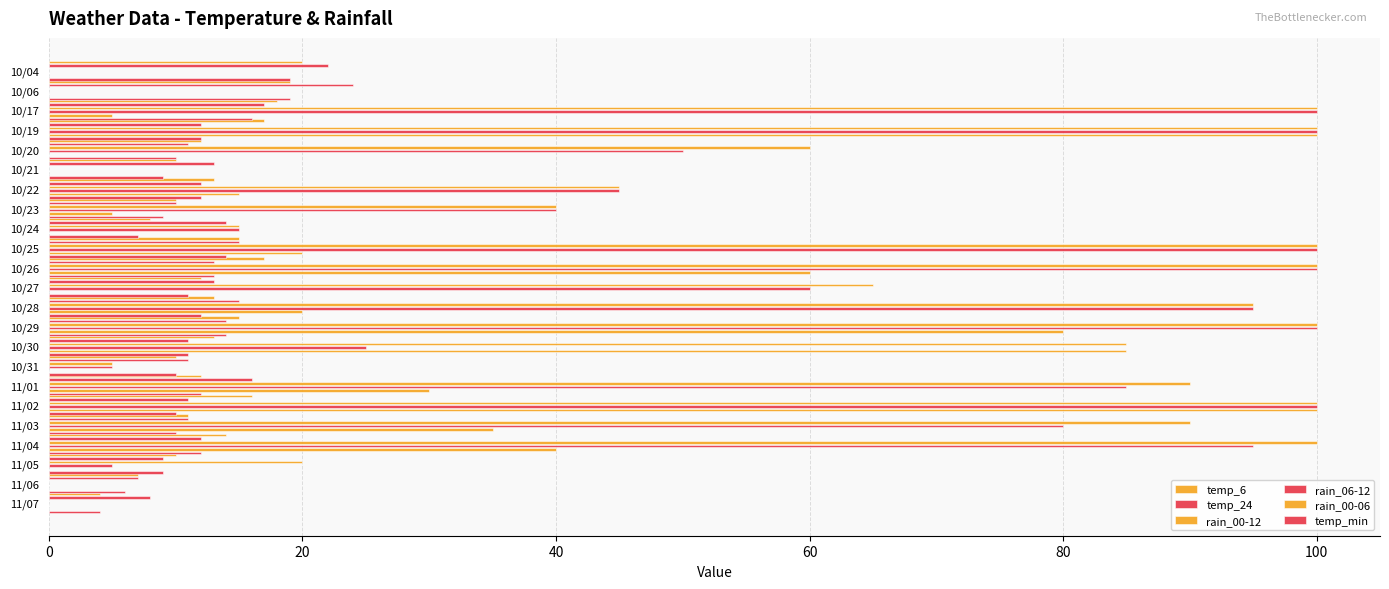

How many data points in temp_min are above 11?

11